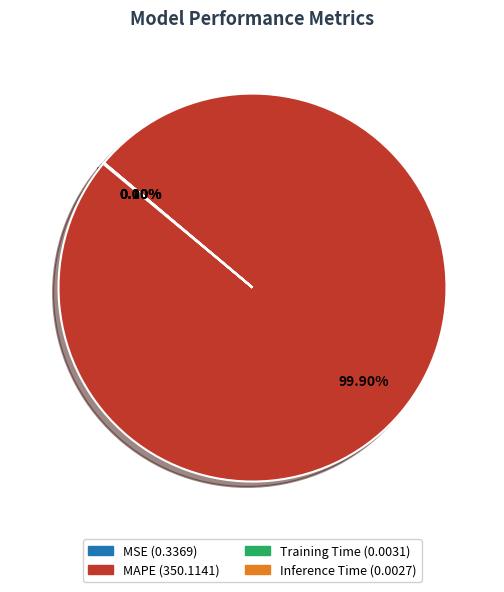

What is the largest slice in the pie chart?

MAPE